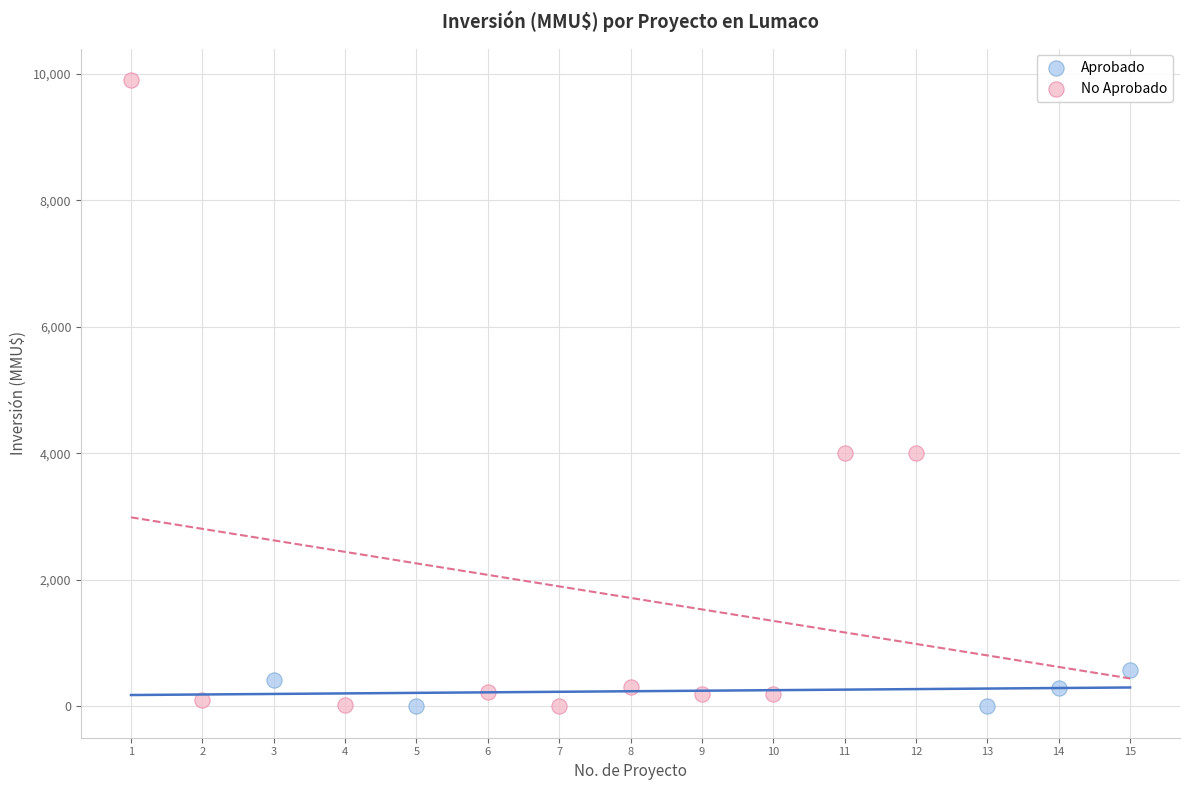

Which series contains the highest Y value?

No Aprobado